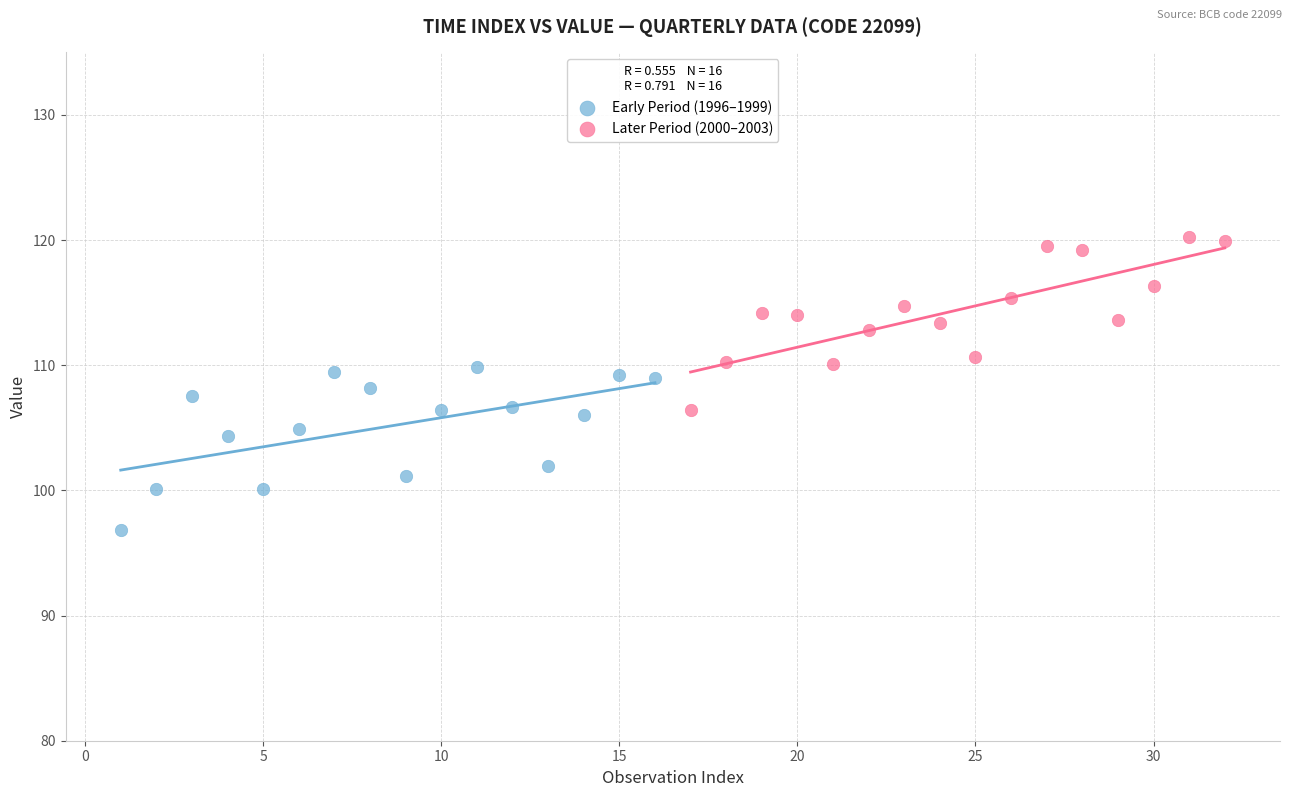

Which series reaches the minimum Y coordinate?

Early Period (1996–1999)